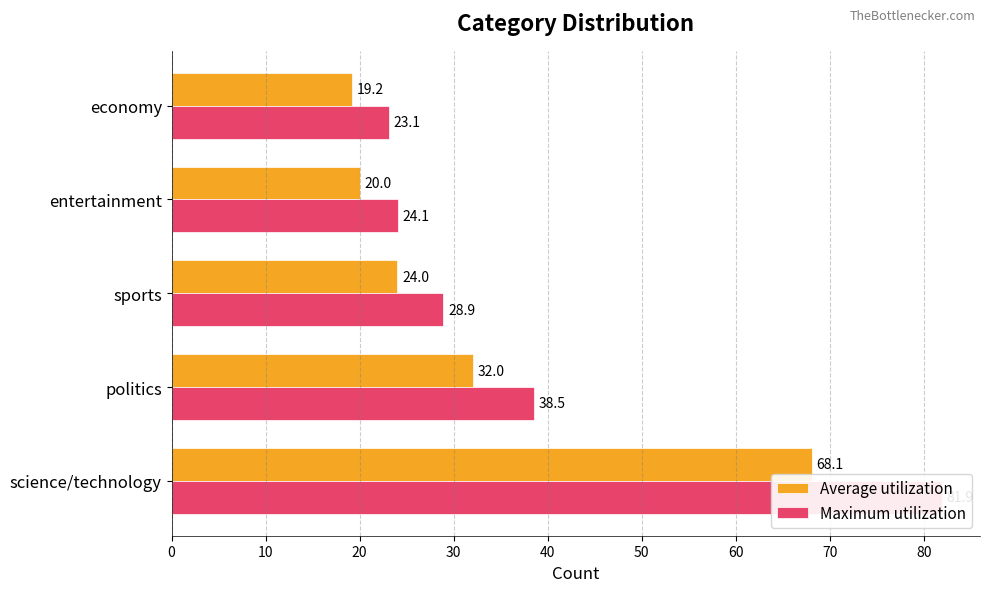

Reading left to right, extract all data points from this chart.

Average utilization: 68.1	32.0	24.0	20.0	19.2
Maximum utilization: 81.9	38.5	28.9	24.1	23.1